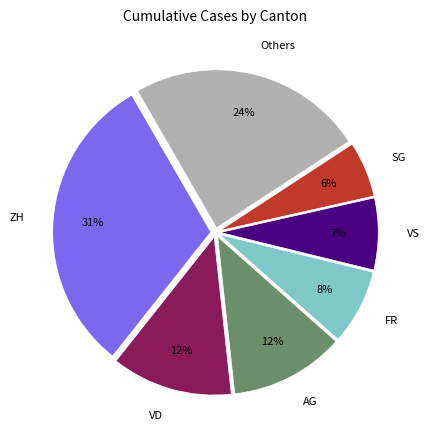

To the nearest percent, what is the combined percentage of VS and Others?

31%